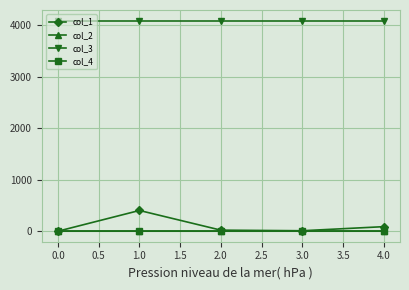

What value does the col_3 series have at 1.0?

4096.0